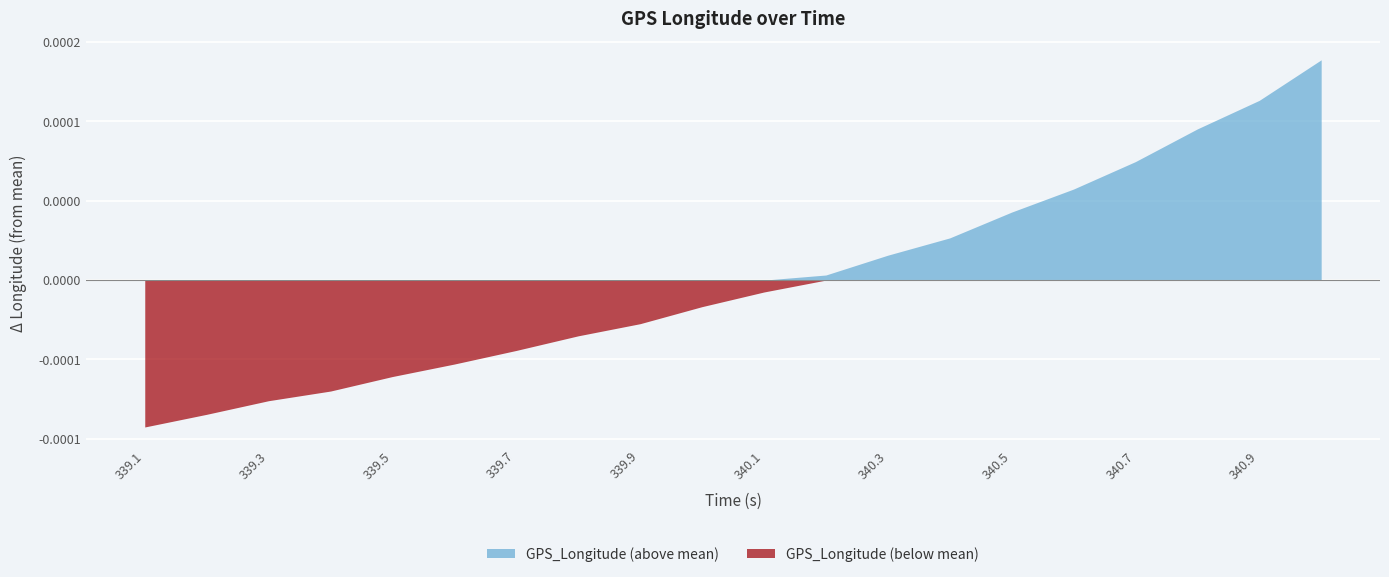

True or false: the data has more than 1 interior local peaks.

False